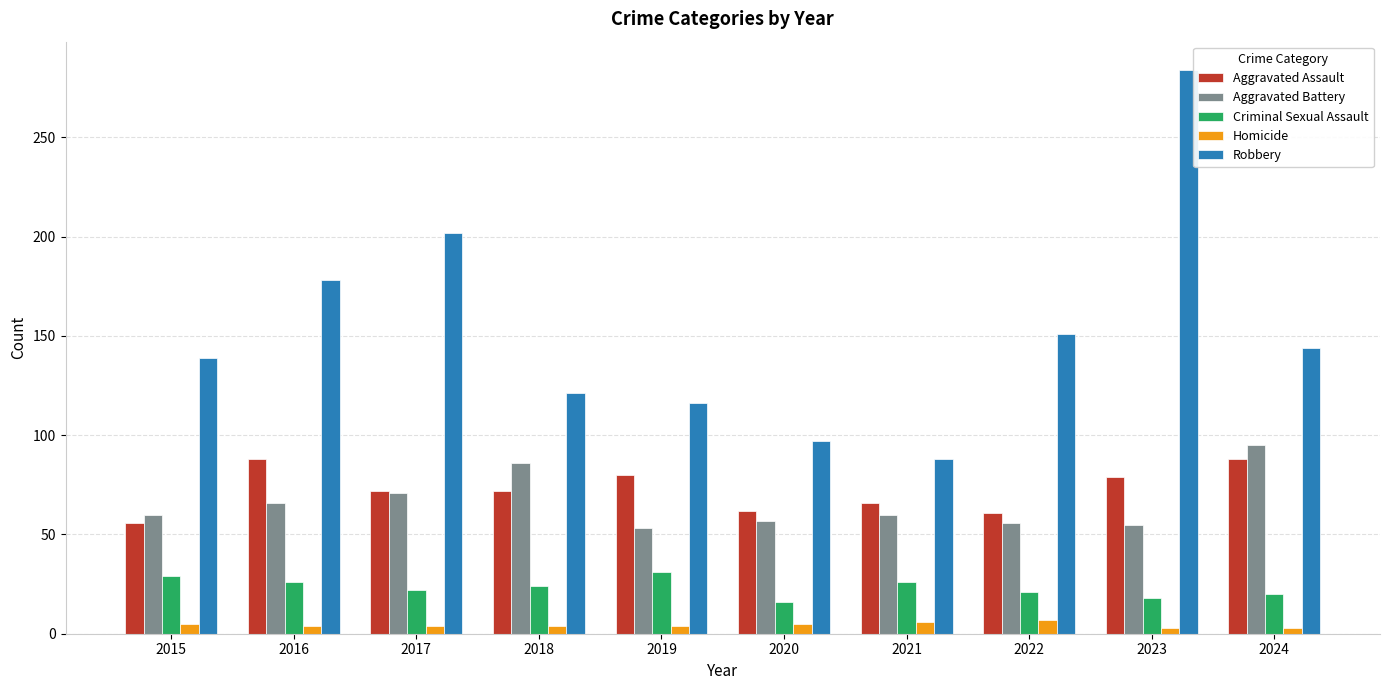

Which category has the highest value across all series?

2023